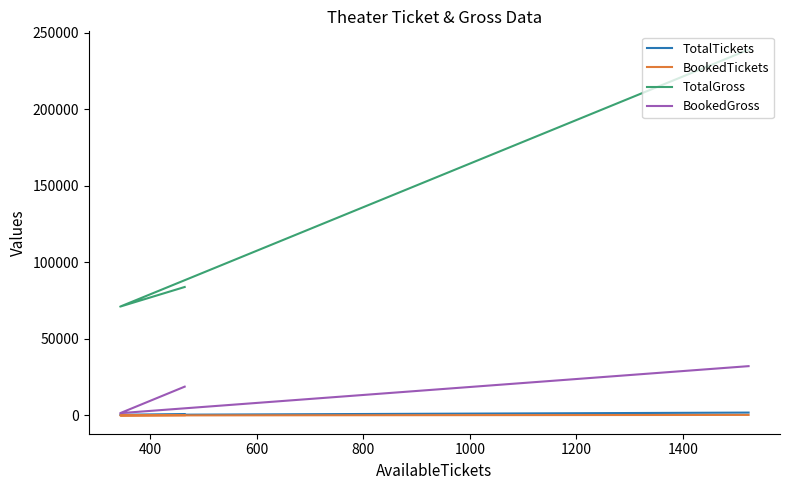

True or false: BookedTickets has a value of 9 at 400.

False